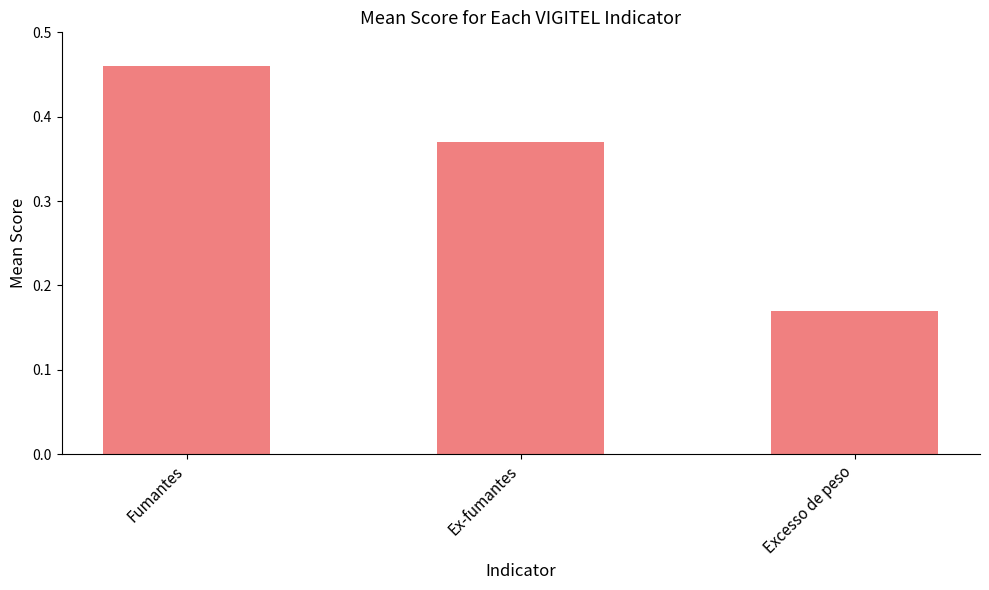

What position from the right is Fumantes?

3